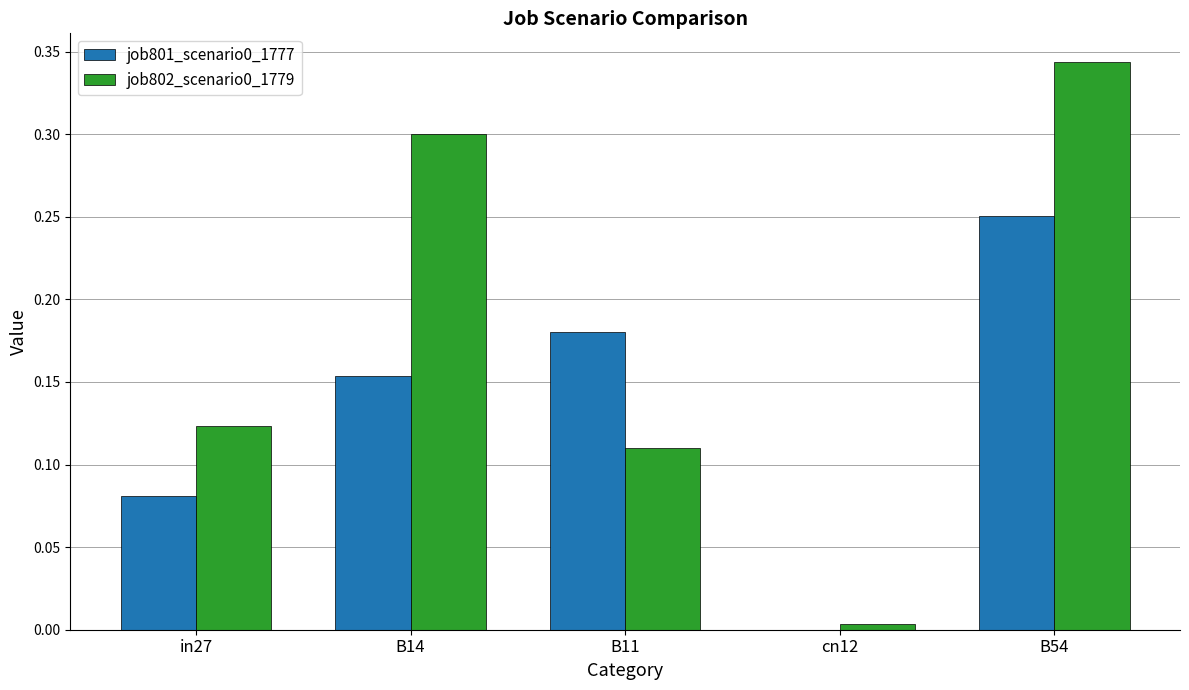

At which label is job801_scenario0_1777 closest to 0?

cn12